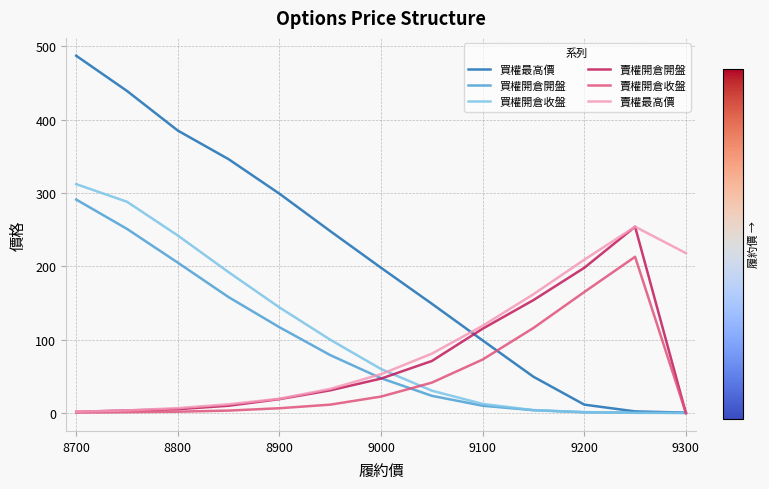

What is the maximum value shown in the chart?

487.0